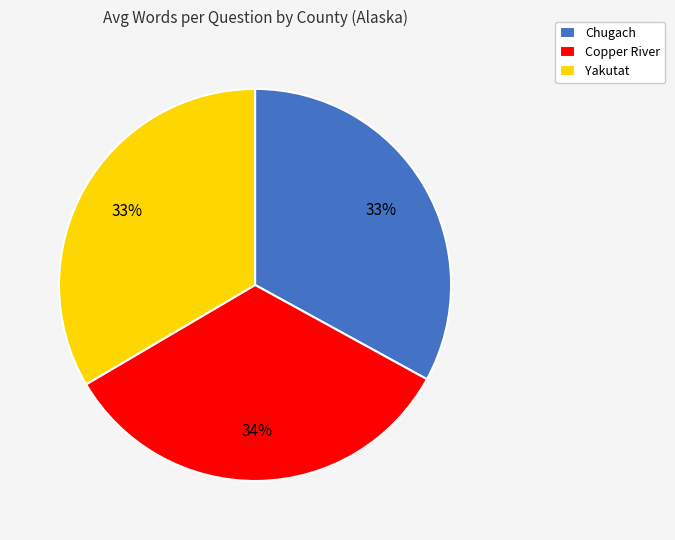

To the nearest percent, what is the difference between the largest and smallest slice percentages?

1%